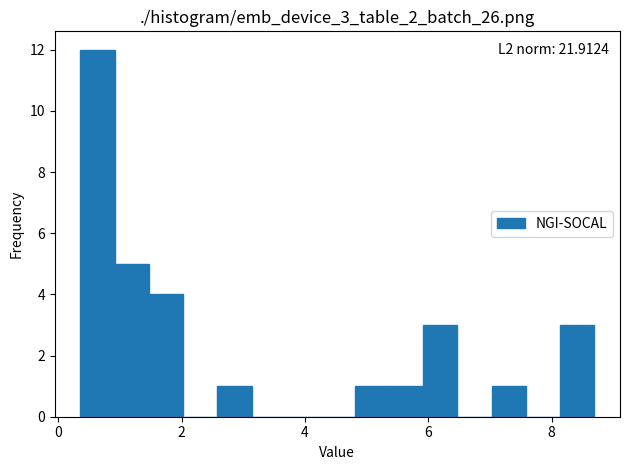

Around what value on the x-axis is the tallest bar? Give the approximate position of its centre, as read against the axis.

0.6